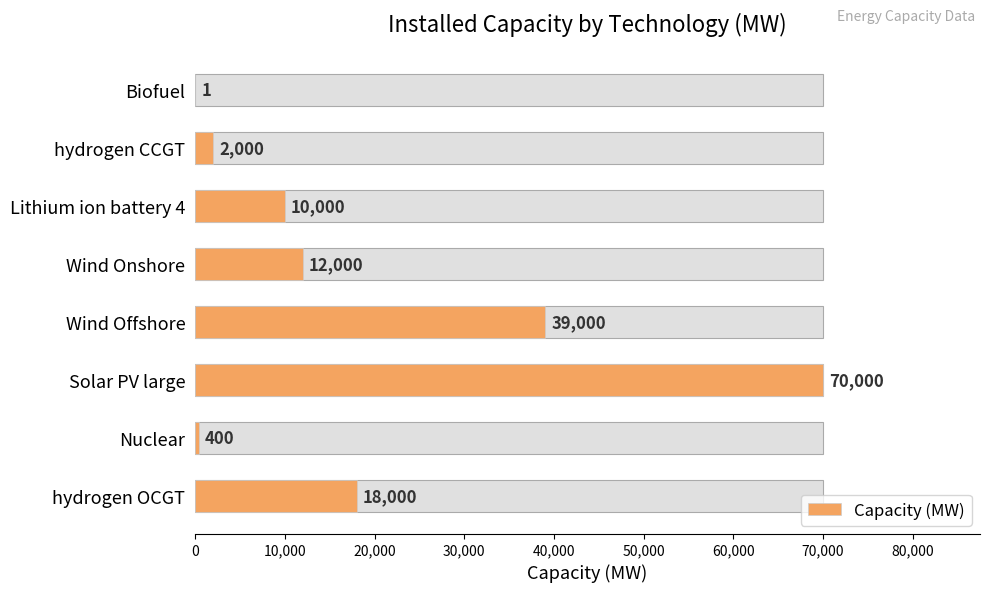

Reading left to right, list all the values displayed in this chart.

18000	400	70000	39000	12000	10000	2000	1